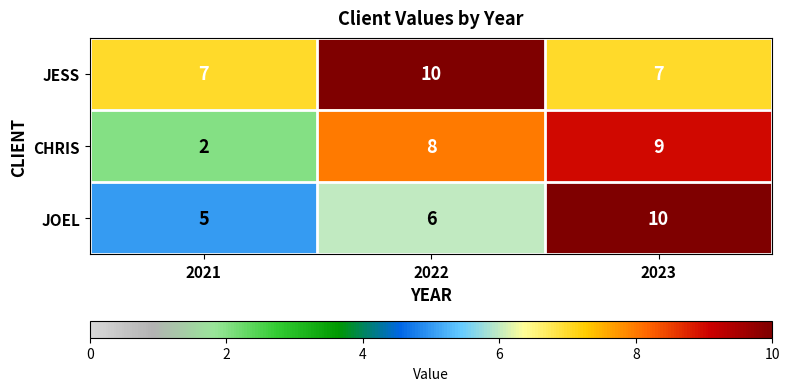

At which category is the sum across all series the highest?

2023